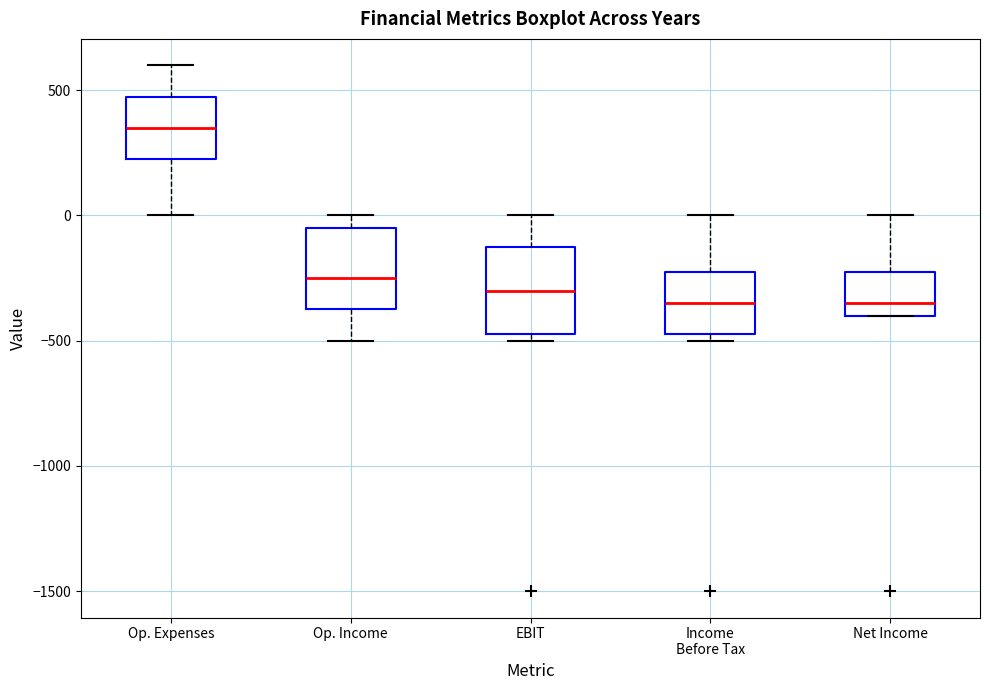

Reading left to right, read every box against the y-axis: the position of its median line, the range the box covers, and the ends of its whiskers. The values are not printed on the chart, so give them approximately, as read against the axis.

Op. Expenses: median 350, box 250 to 500, whiskers 0 to 600
Op. Income: median -250, box -350 to -50, whiskers -500 to 0
EBIT: median -300, box -450 to -100, whiskers -500 to 0
Income Before Tax: median -350, box -450 to -200, whiskers -500 to 0
Net Income: median -350, box -400 to -200, whiskers -400 to 0